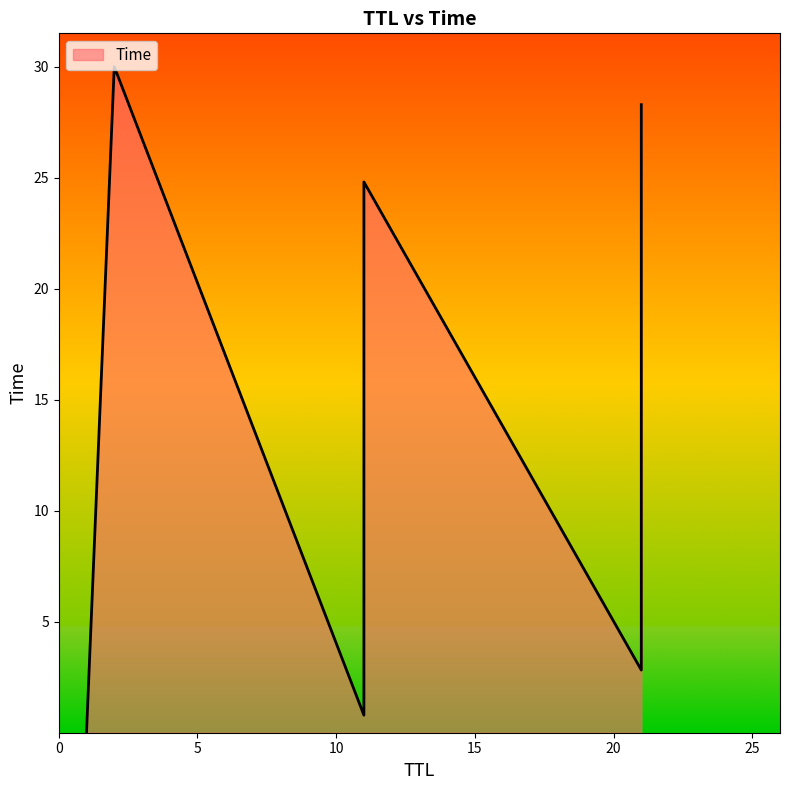

Read the value at 21.

20.4